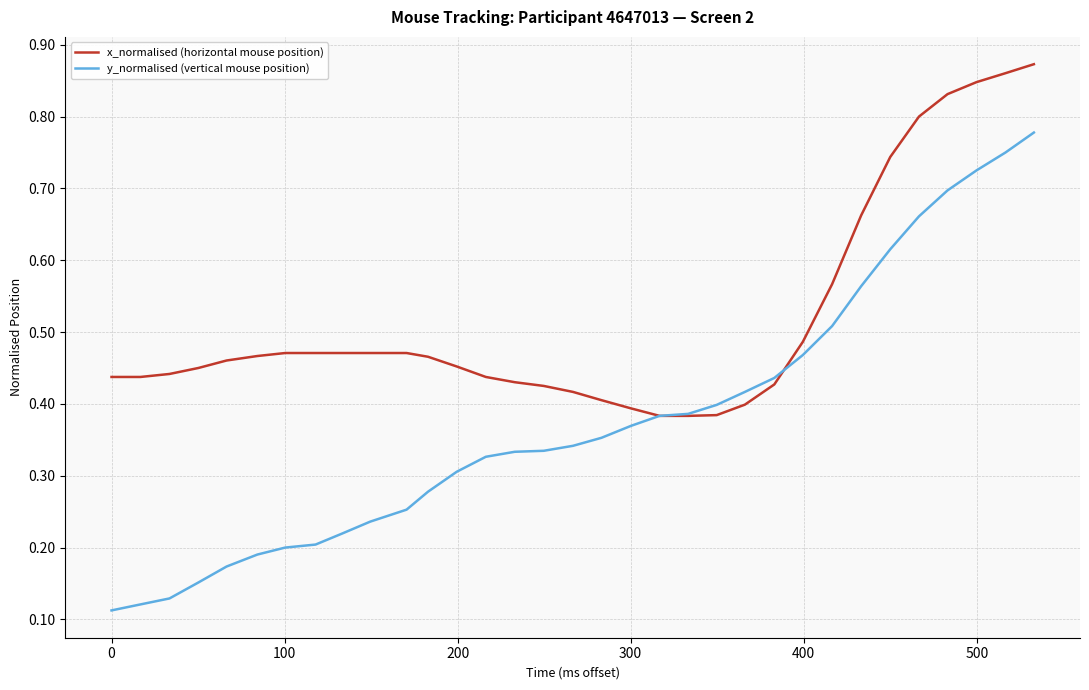

Count the x_normalised (horizontal mouse position) values in the range 0 to 1.

33